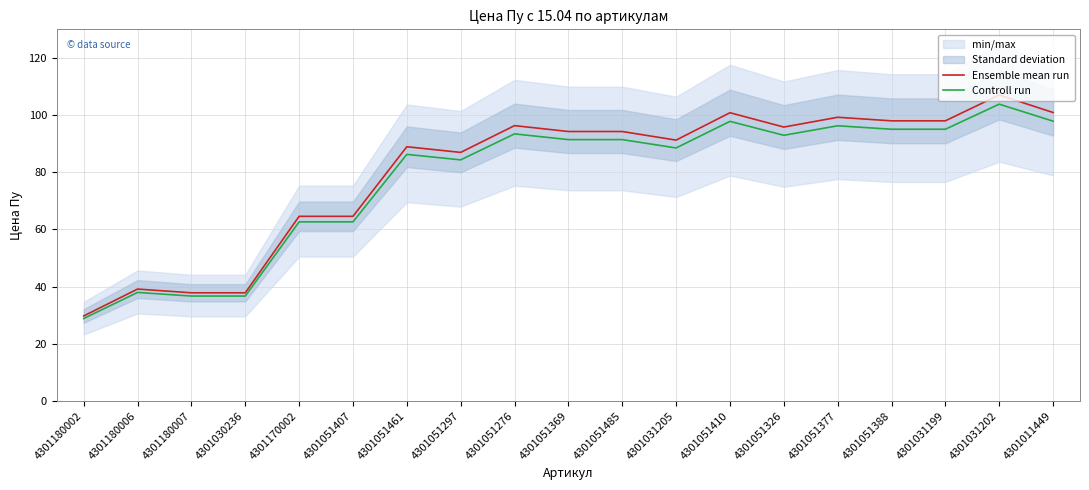

Where is Controll run nearest to the value 66?

4301170002